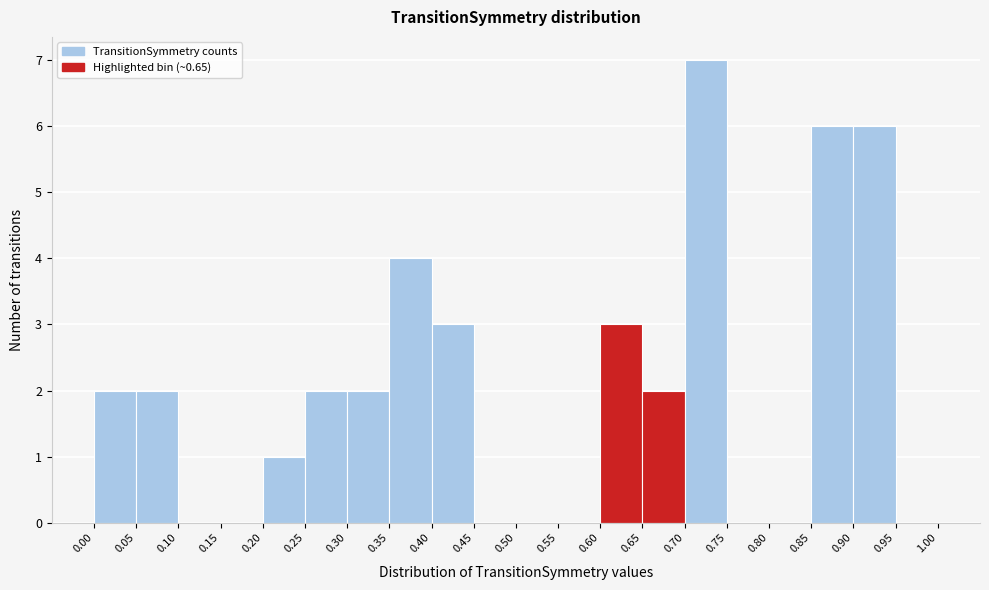

Over which range of the x-axis is the bar tallest?

0.70 to 0.75